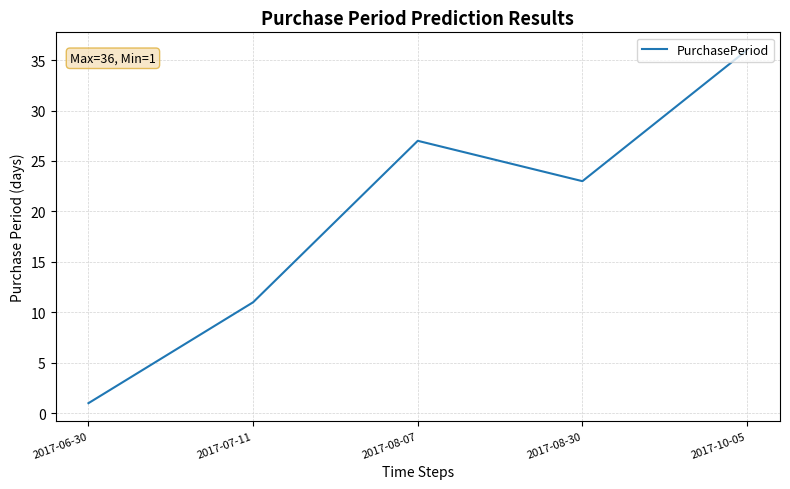

What is the difference between the maximum and second lowest values?

25